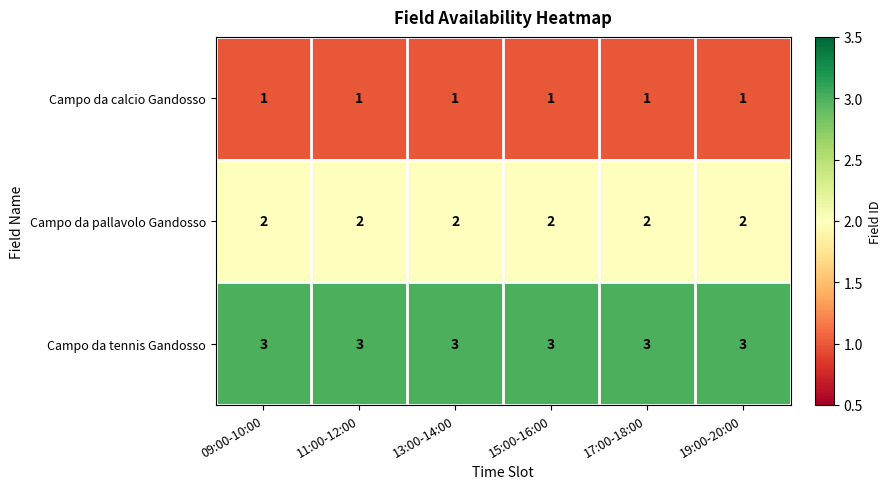

What is the total value across all series at 15:00-16:00?

6